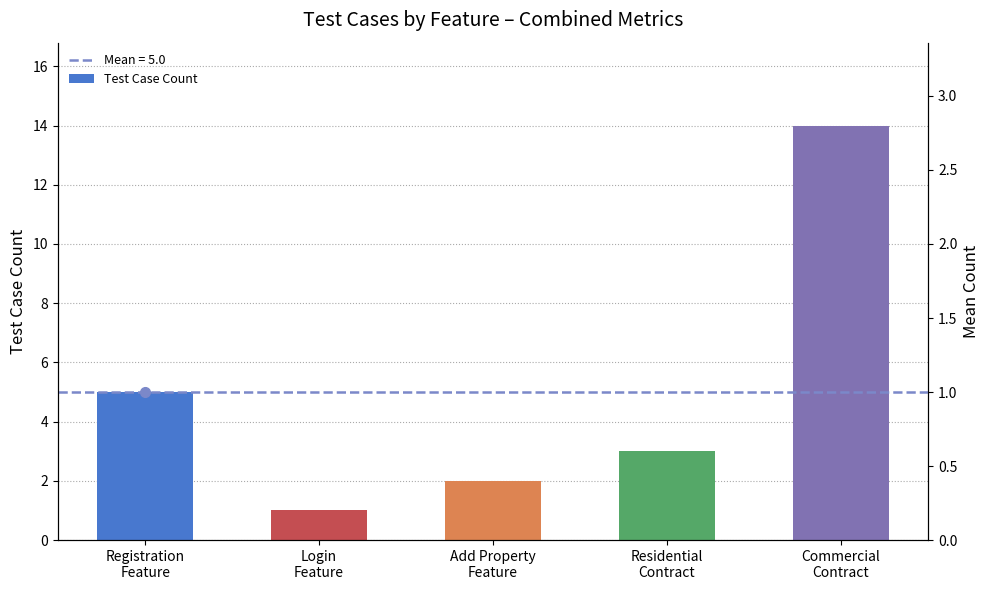

What is the sum of the values at Residential
Contract and Add Property
Feature?

5